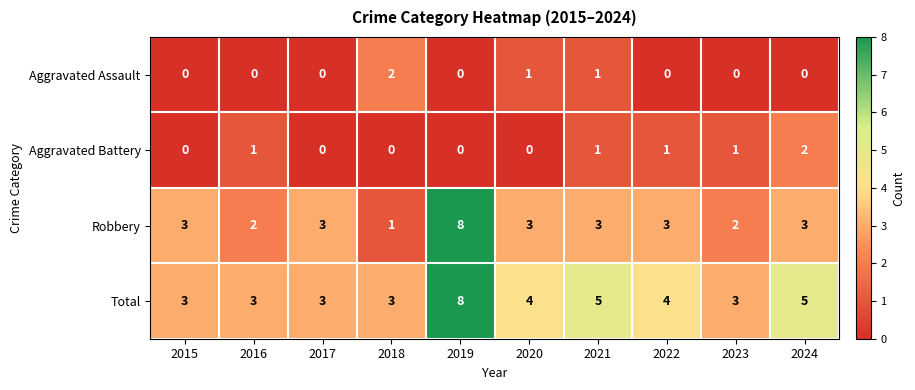

What is the average value of the Total series?

4